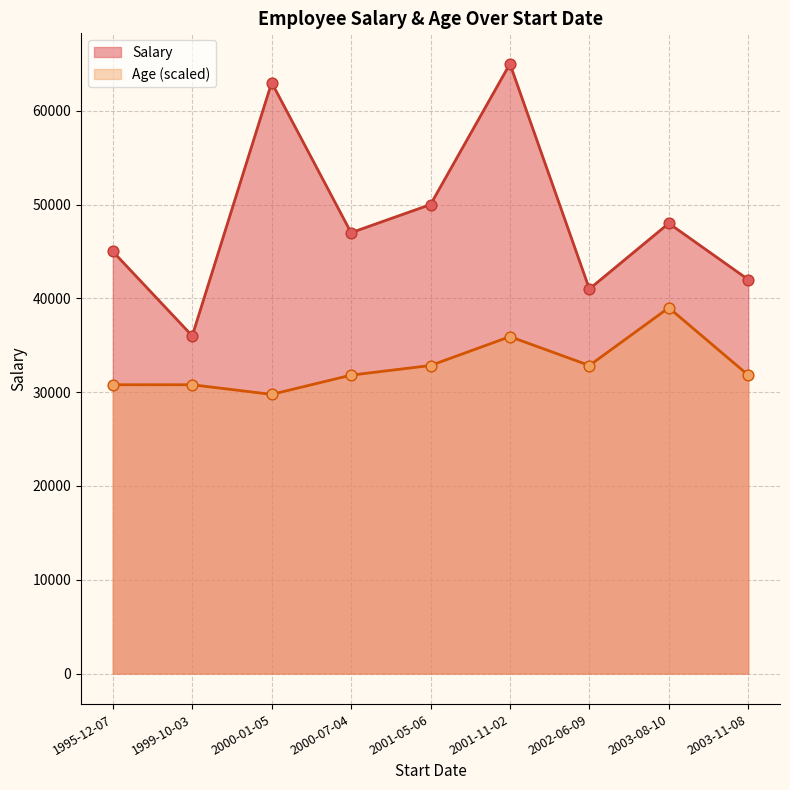

Which series has the largest total across all categories?

Salary